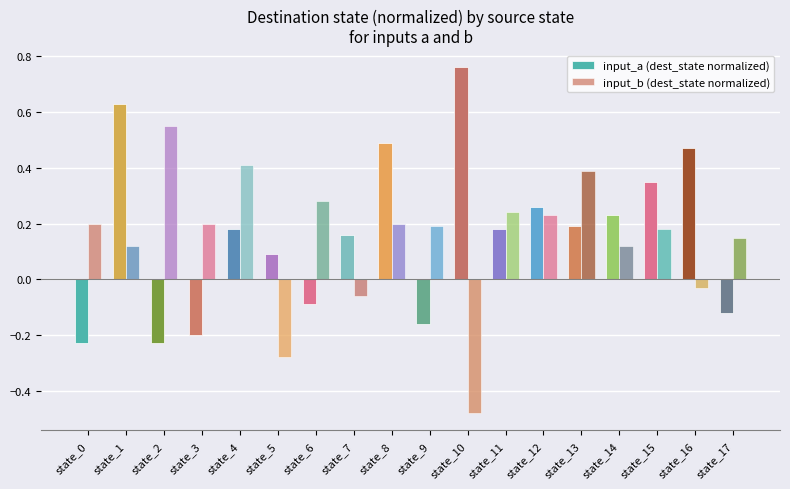

Rank the series by their average value, from lowest to highest.

input_b (dest_state normalized), input_a (dest_state normalized)